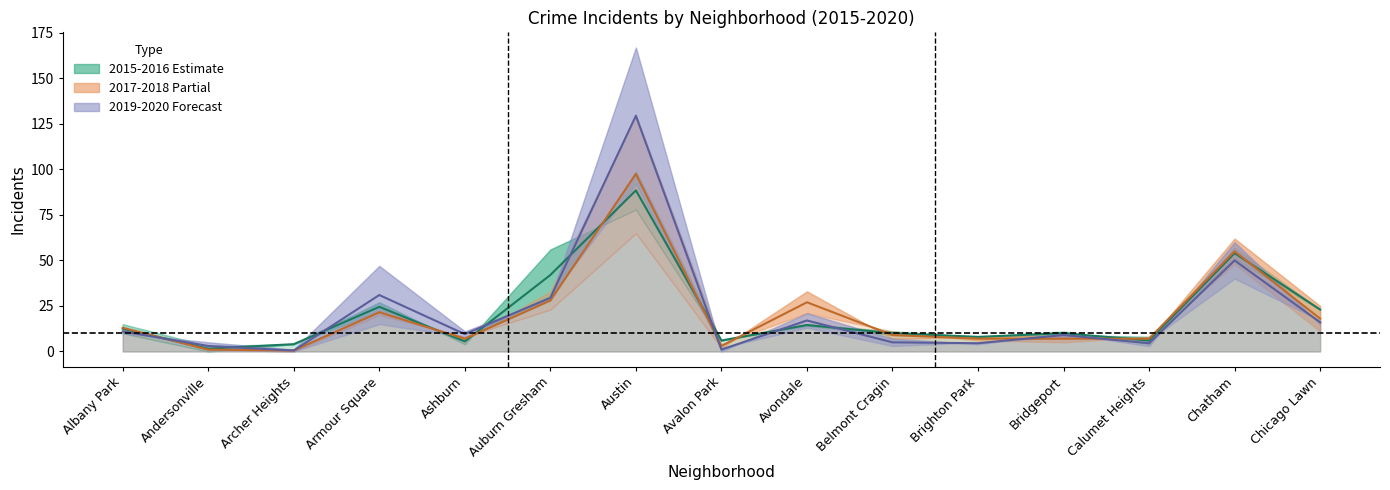

Between Archer Heights and Chatham, which is larger?

Chatham